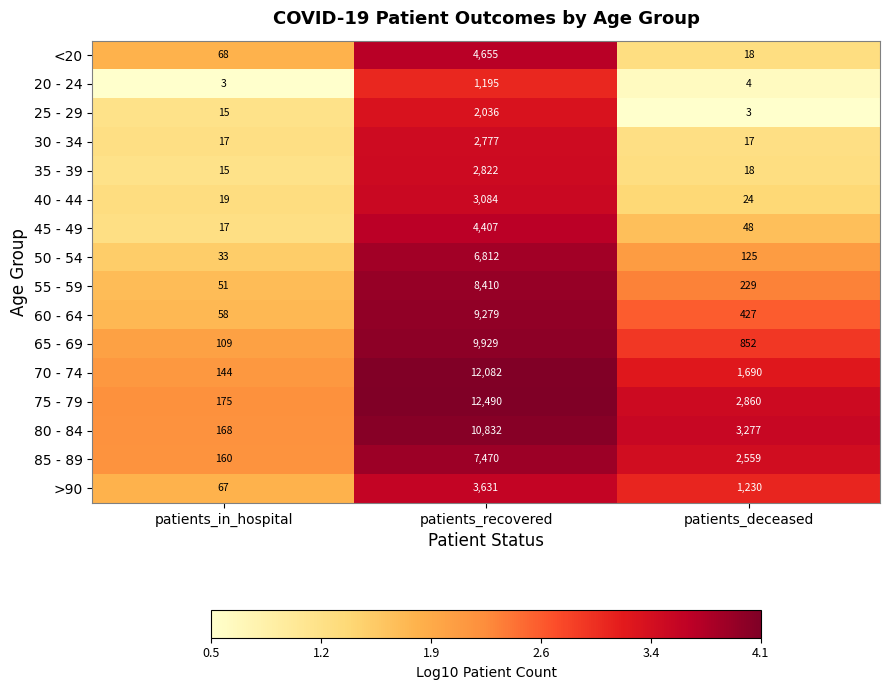

How many categories are shown in the chart?

3